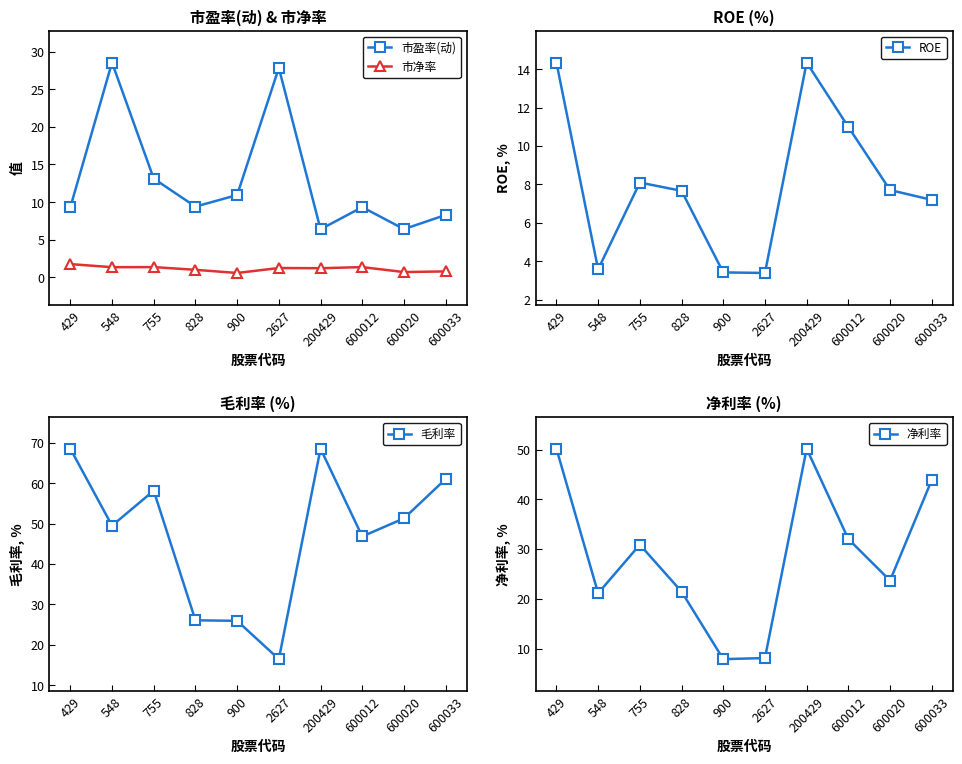

True or false: ROE and 净利率 cross at least once.

False